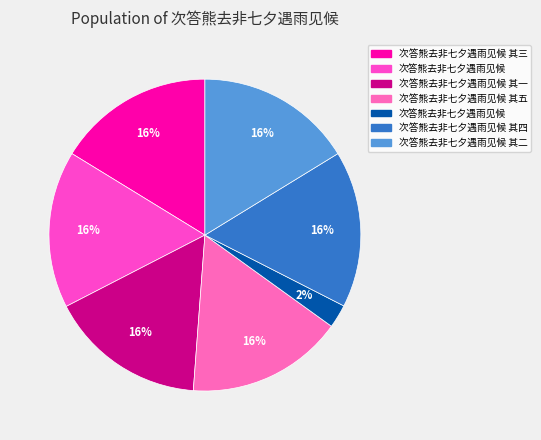

Count the number of slices in the pie.

7